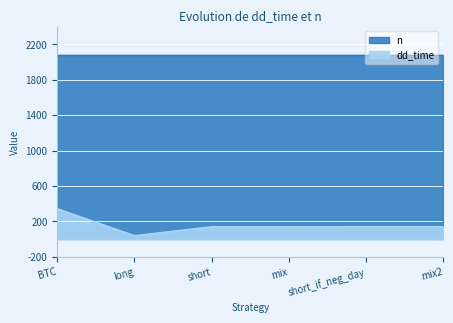

Rank the categories by value from lowest to highest.

long, short, mix, short_if_neg_day, mix2, BTC